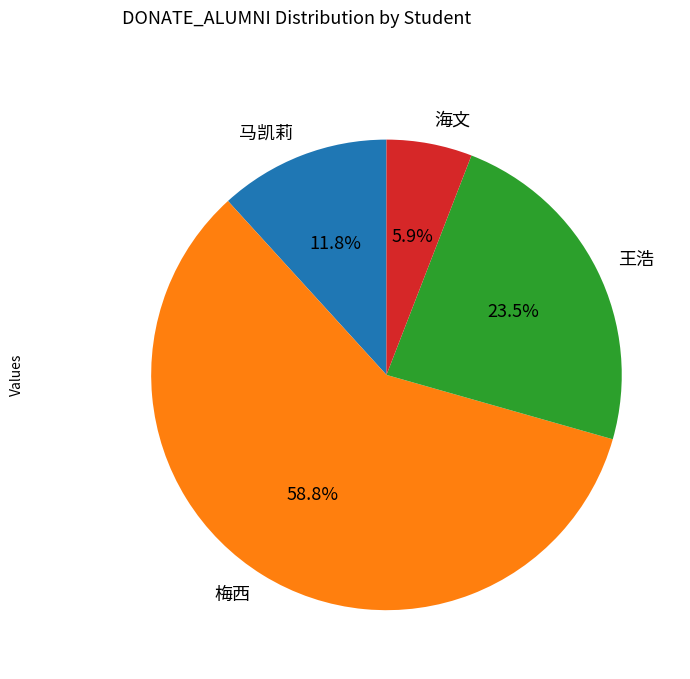

Is it true that 马凯莉 is 12% of the pie?

True